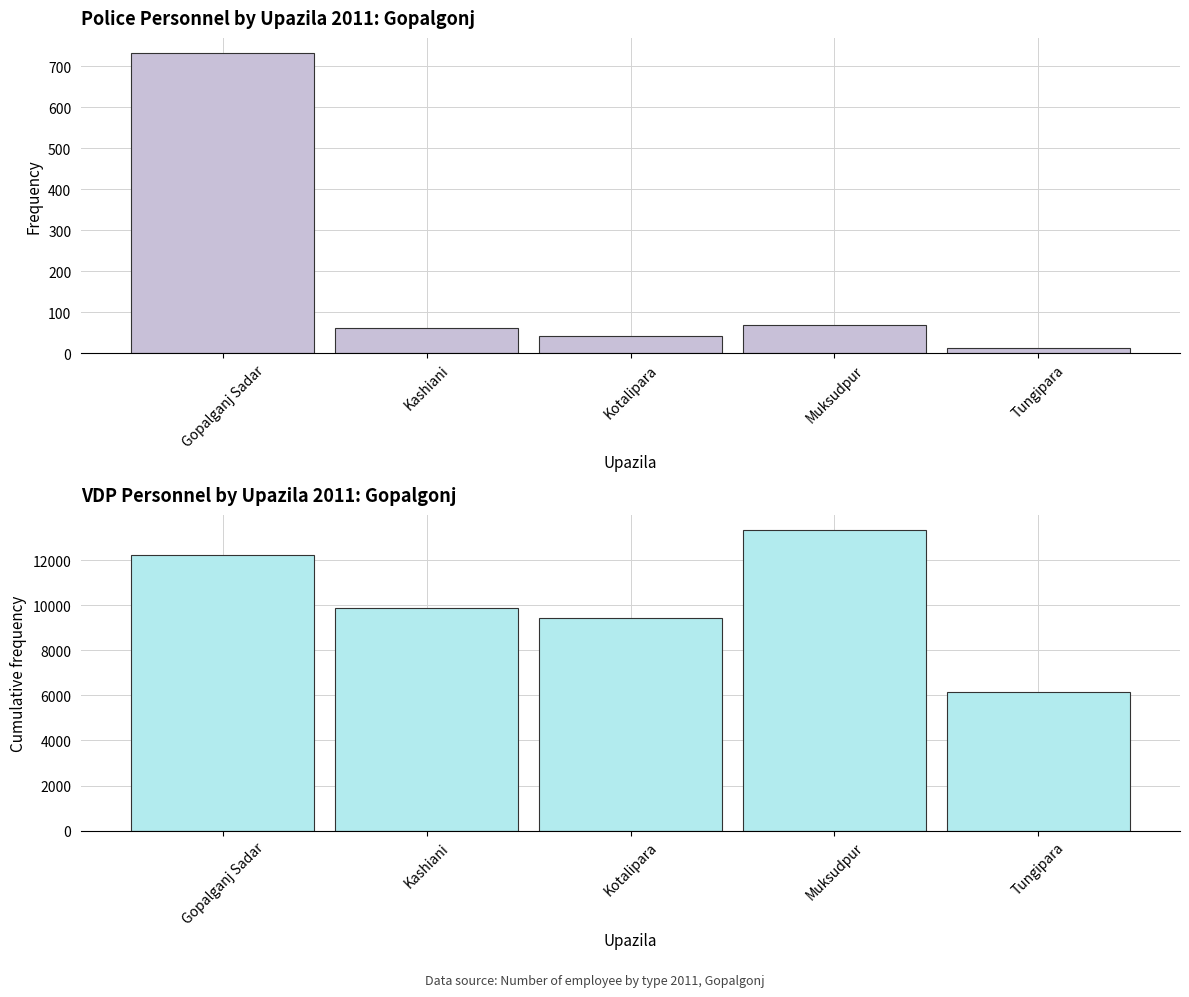

What is the sum of all Police personnel values?

918